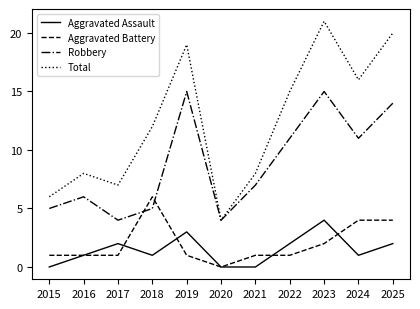

Is the value of Total at 2016 greater than the value of Aggravated Assault at 2021?

Yes